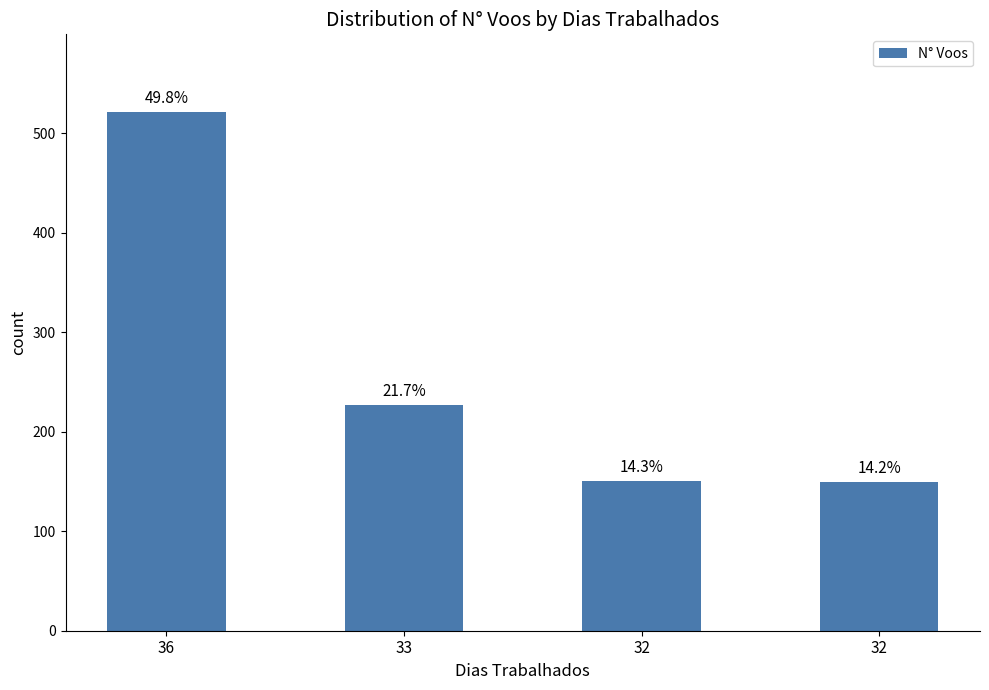

Does the chart contain any negative values?

No